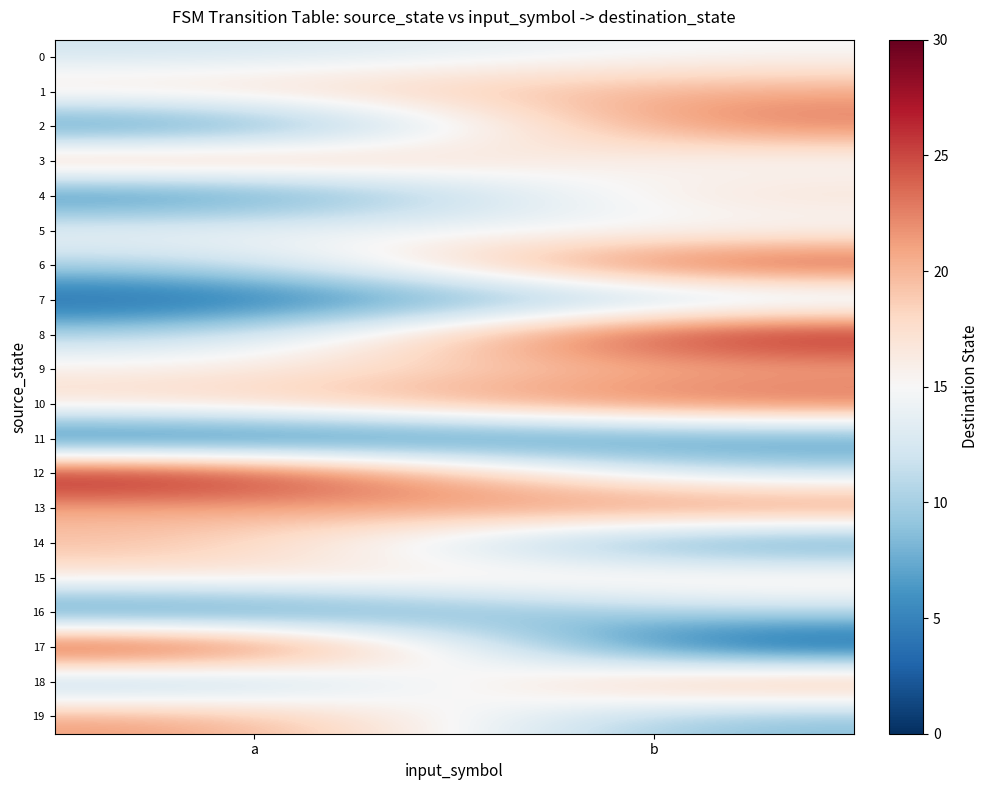

At which category is the sum across all series the highest?

b